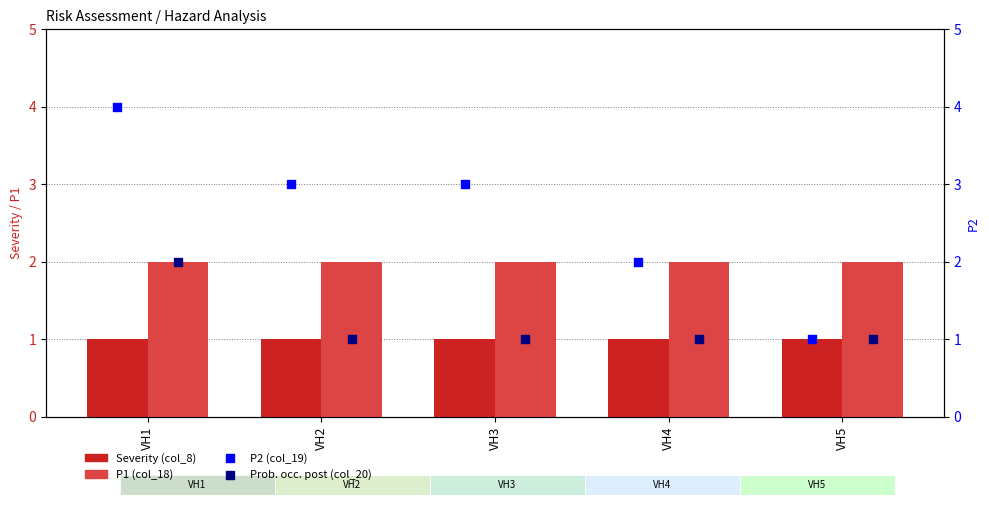

What is the total value across all series at VH2?

7